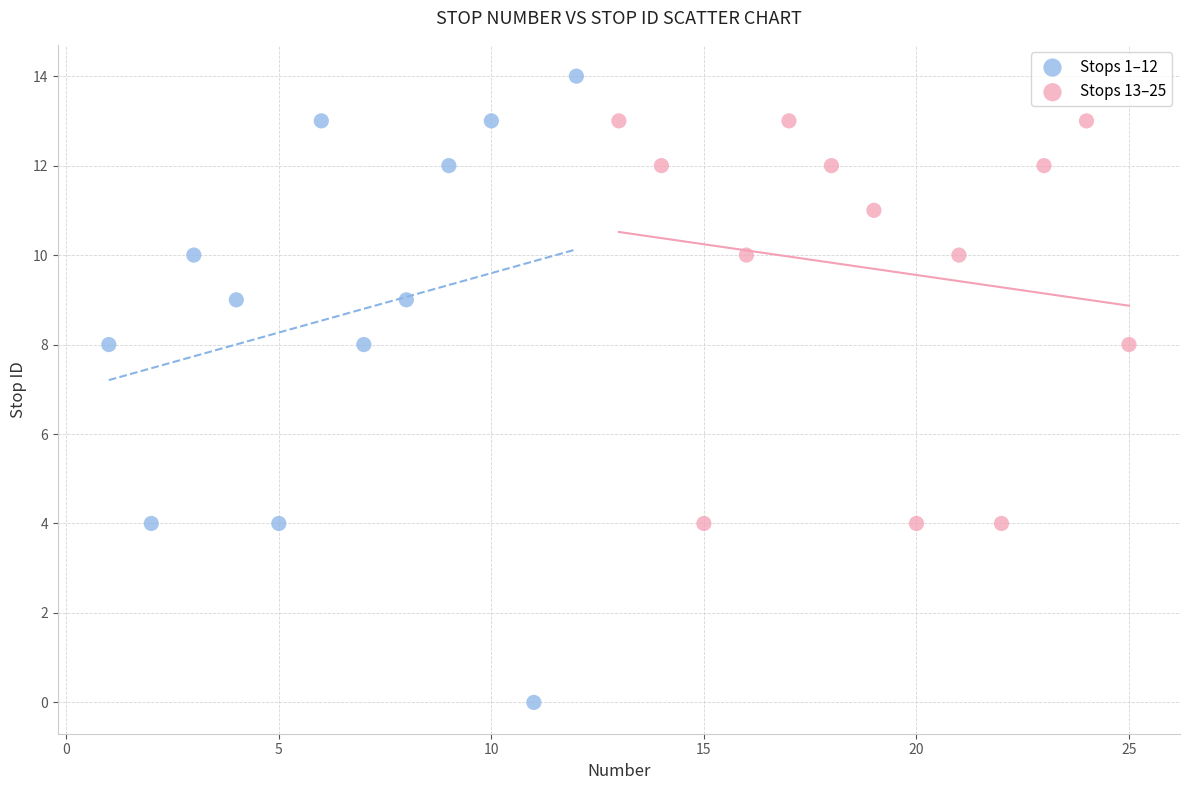

Which series reaches the minimum Y coordinate?

Stops 1–12